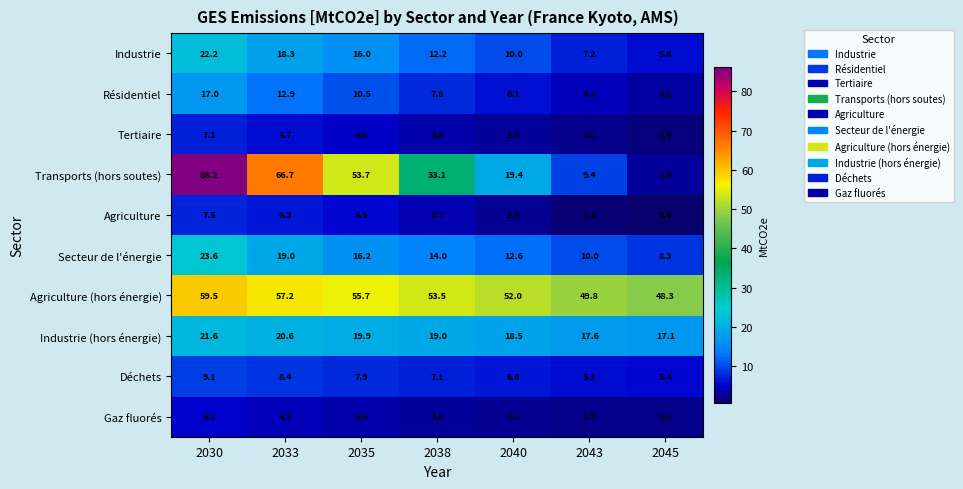

At how many categories does at least one series exceed 36?

7